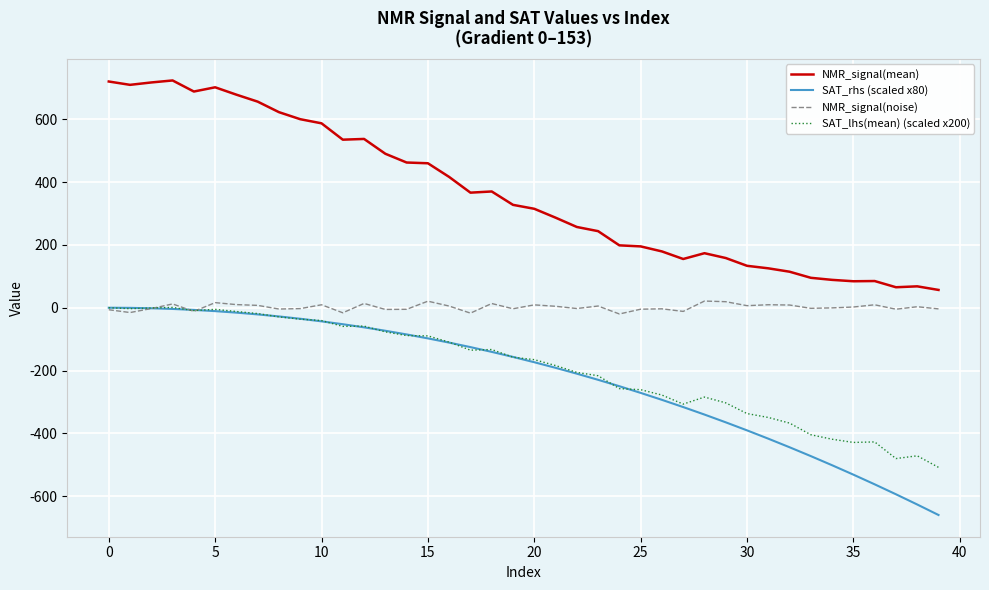

Which series has the largest total across all categories?

NMR_signal(mean)